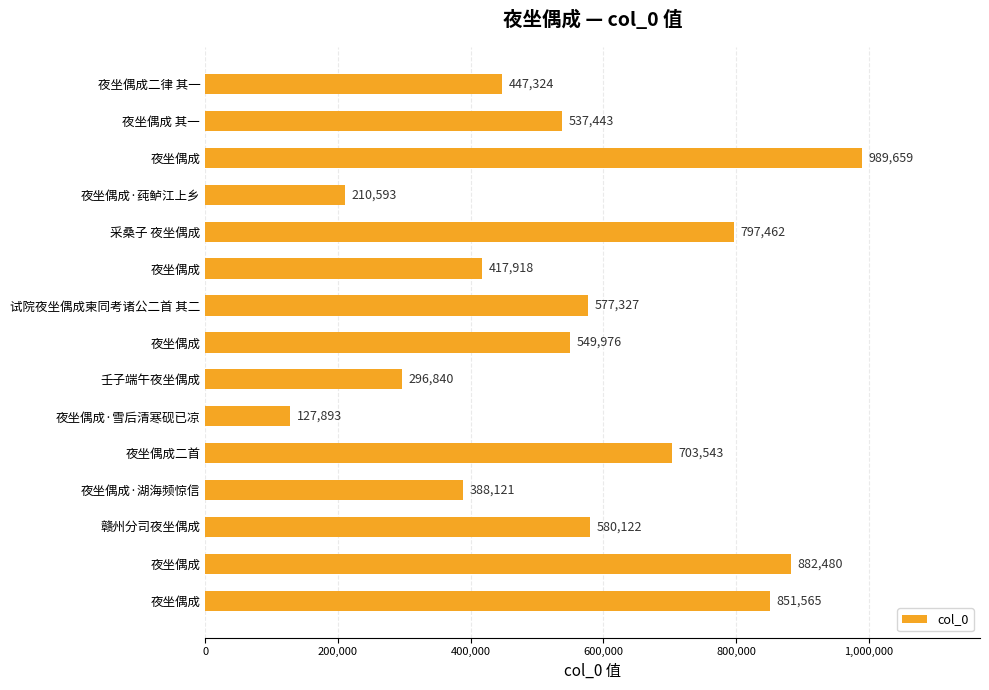

What is the average value?

557218